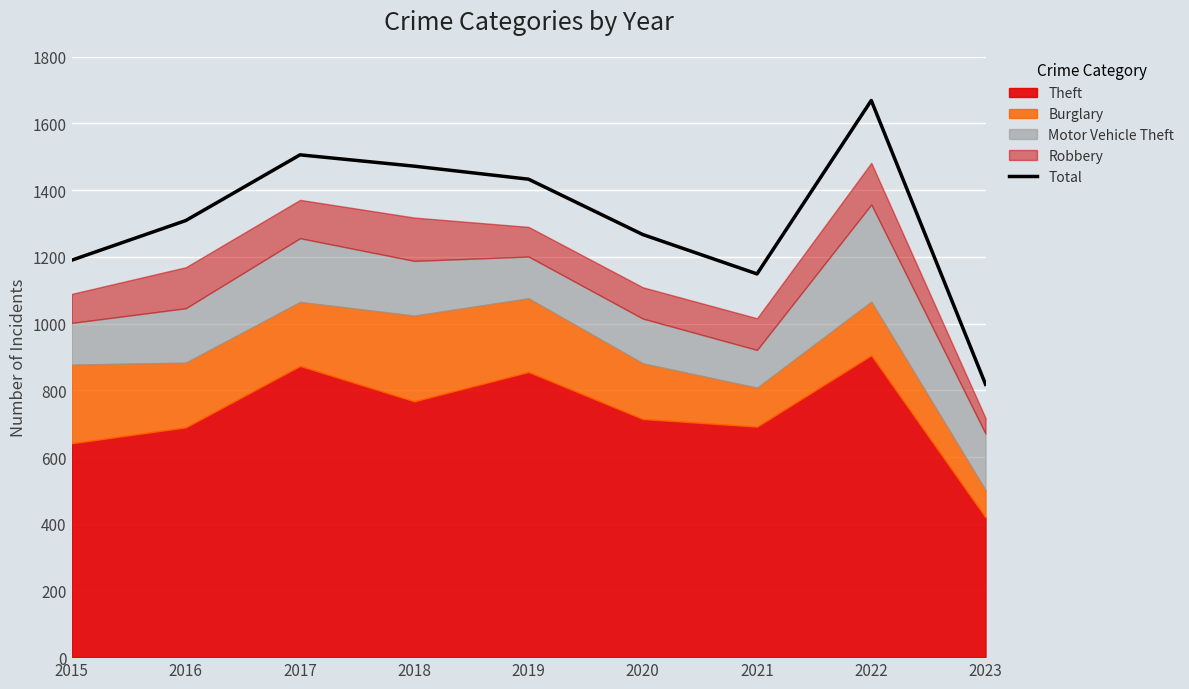

How many data points are above 1309?

4